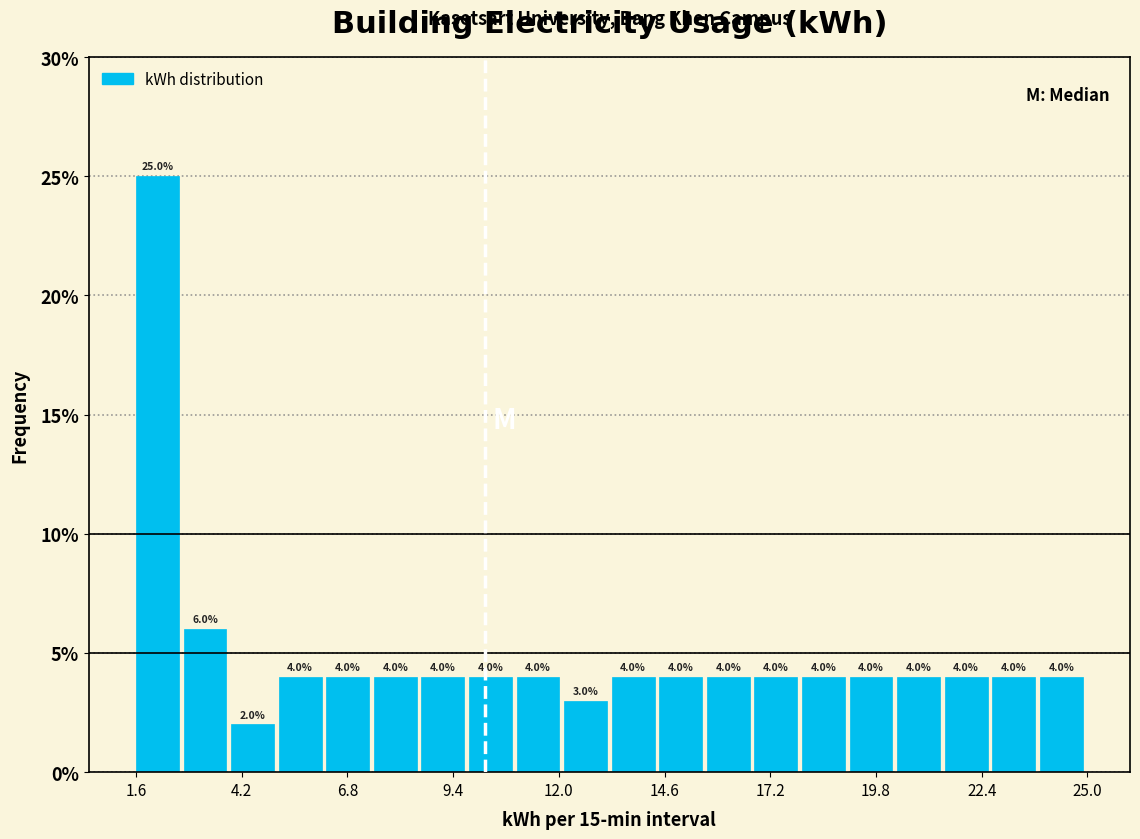

Read against the x-axis, roughly where is the centre of the tallest bar?

2.0